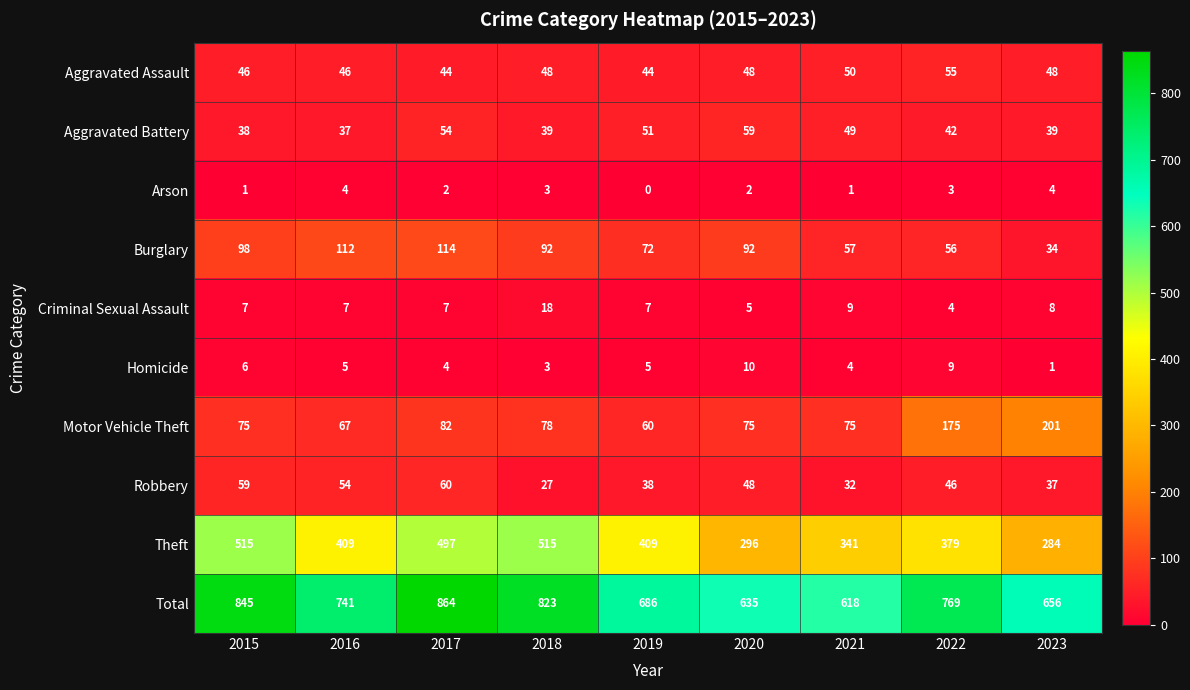

What is the minimum value for Criminal Sexual Assault?

4